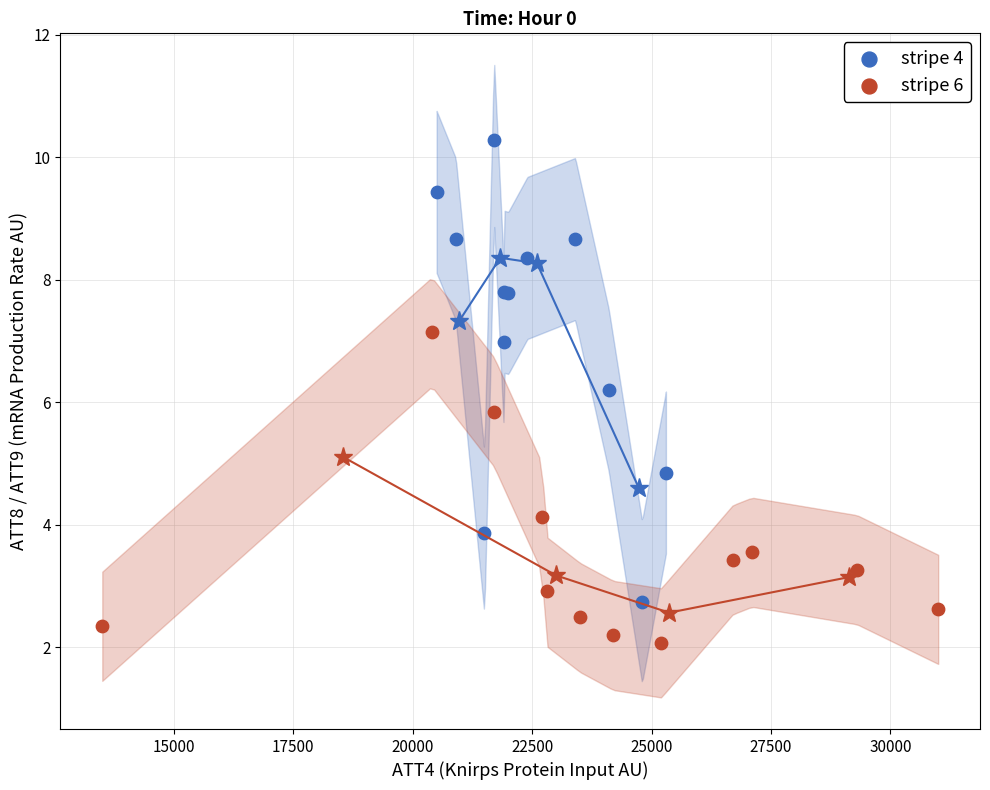

Which series reaches the minimum Y coordinate?

stripe 6